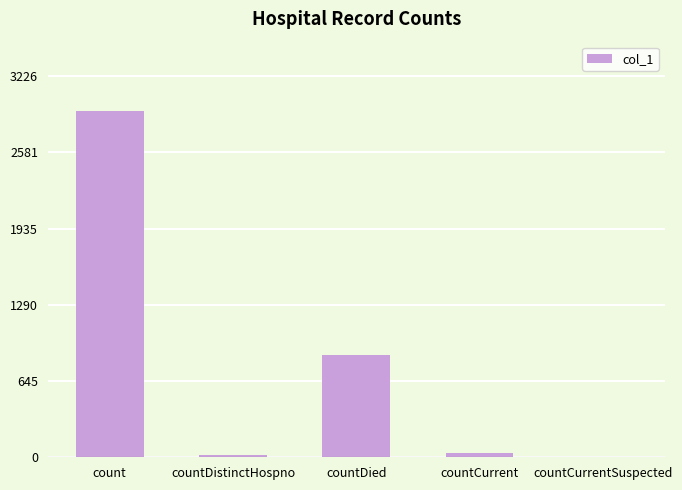

What is the difference between the values at countCurrentSuspected and countCurrent?

35